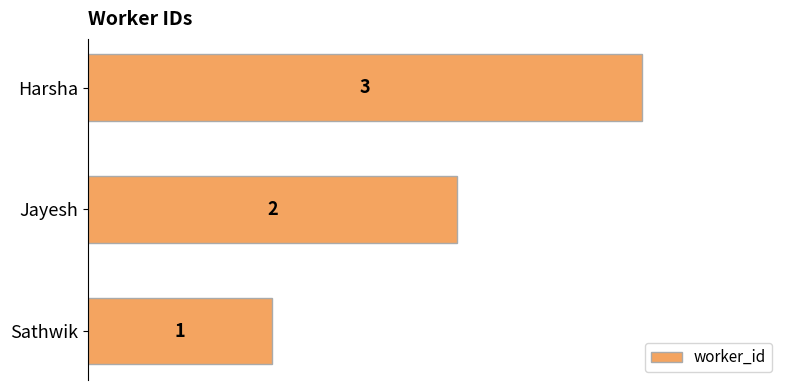

List the labels in order of value, smallest first.

Sathwik, Jayesh, Harsha